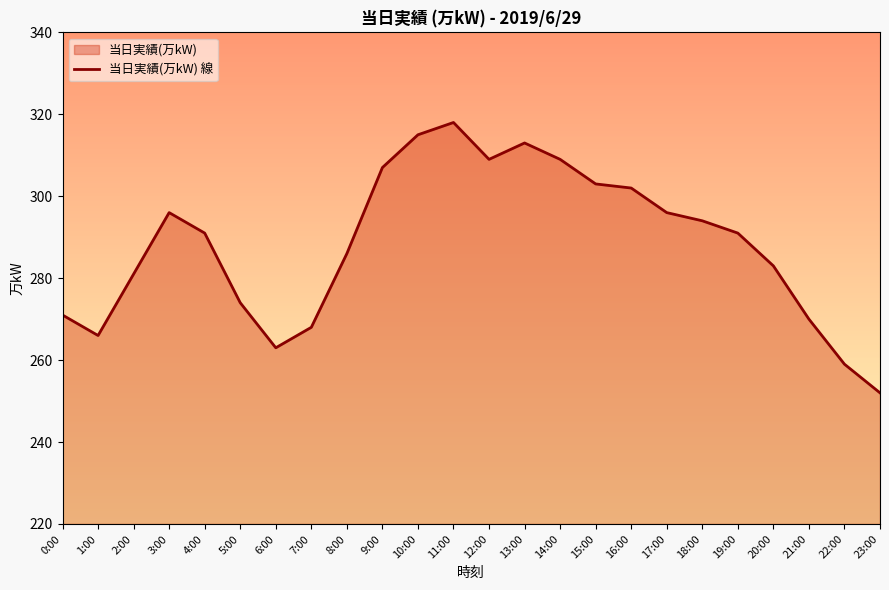

At which label is the value closest to 285?

8:00